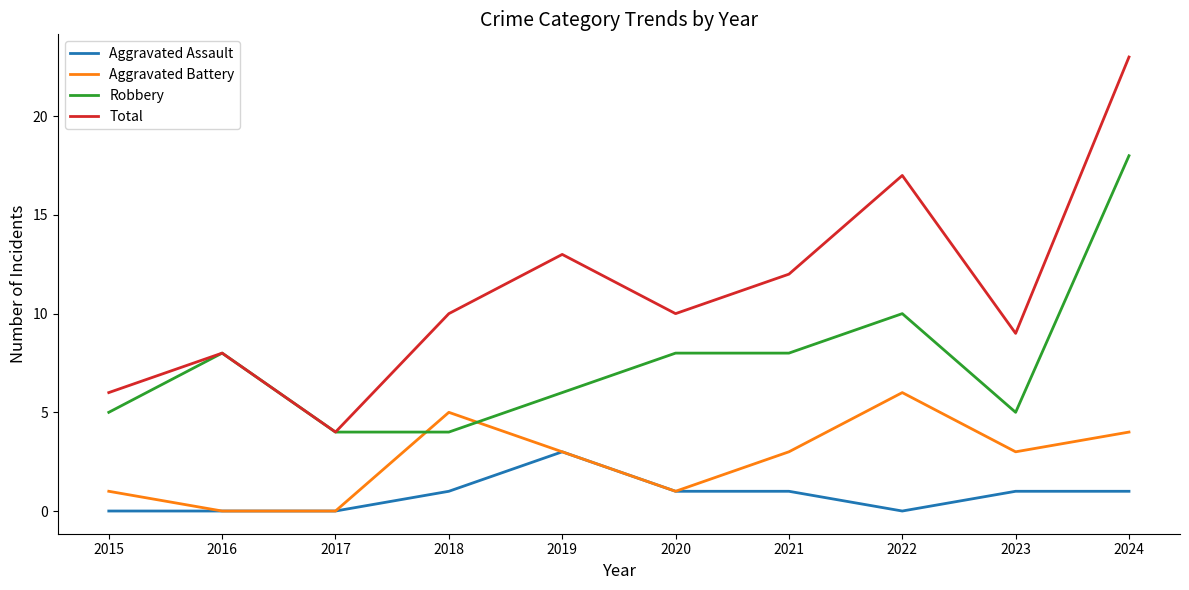

Reading left to right, what are all the values shown in this chart?

Aggravated Assault: 0	0	0	1	3	1	1	0	1	1
Aggravated Battery: 1	0	0	5	3	1	3	6	3	4
Robbery: 5	8	4	4	6	8	8	10	5	18
Total: 6	8	4	10	13	10	12	17	9	23